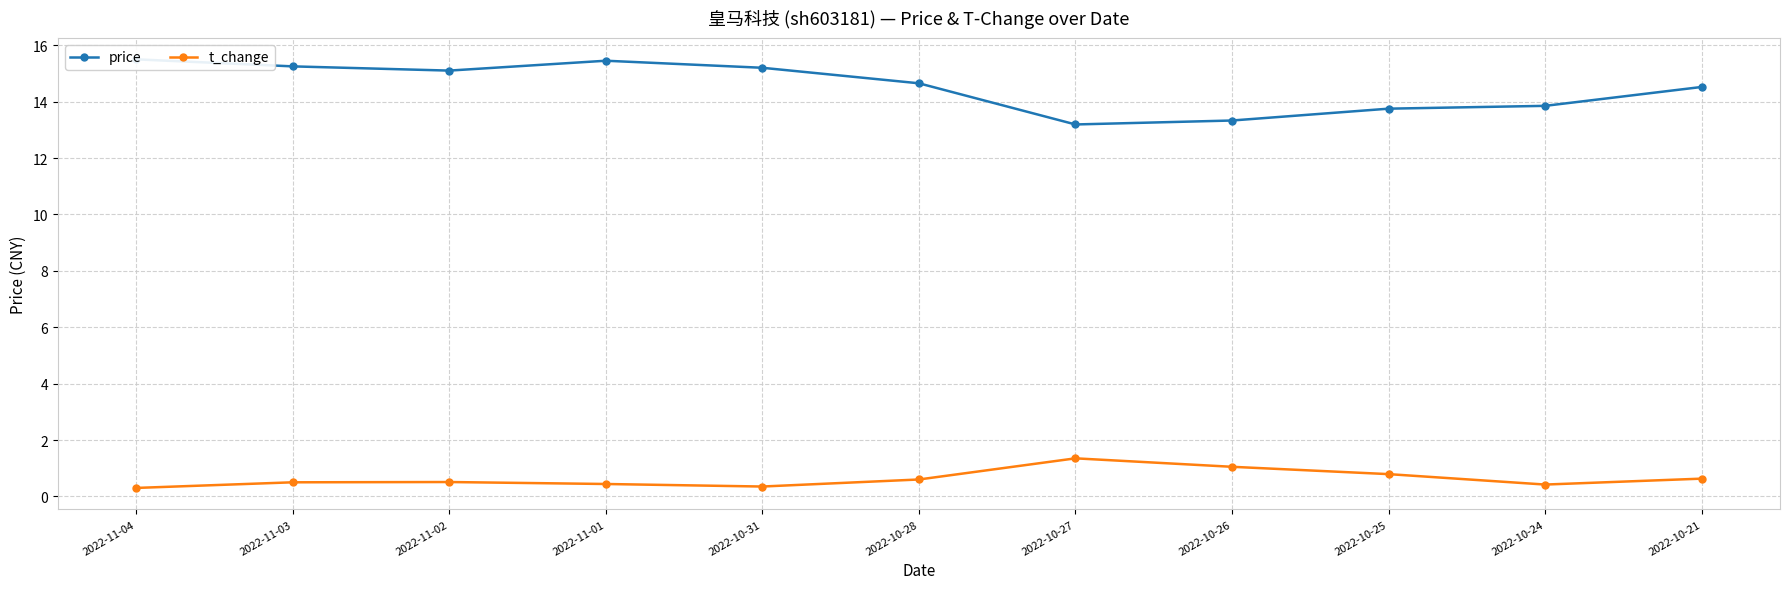

True or false: price and t_change cross at least once.

False